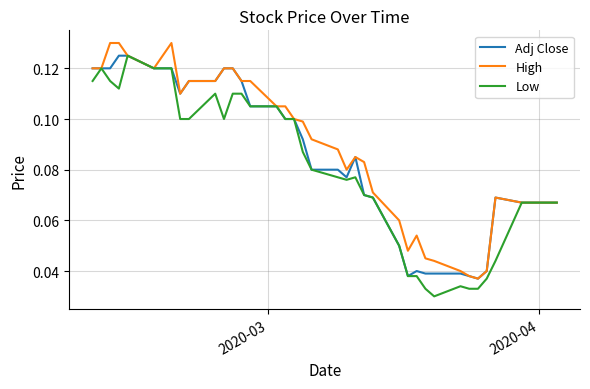

Which series has the largest range (max minus min)?

Low